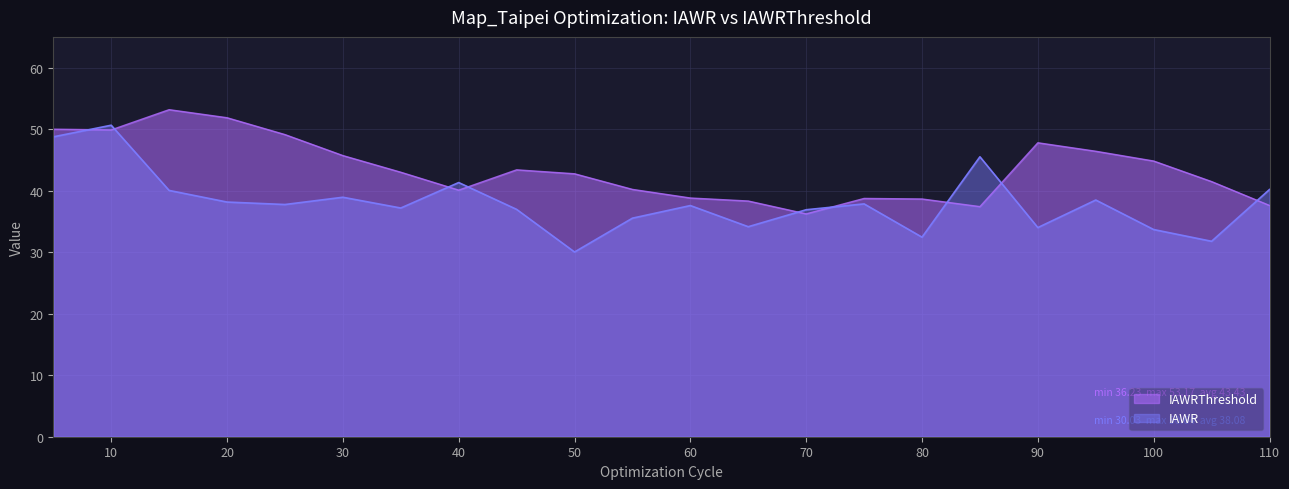

Which series has the largest total across all categories?

IAWRThreshold